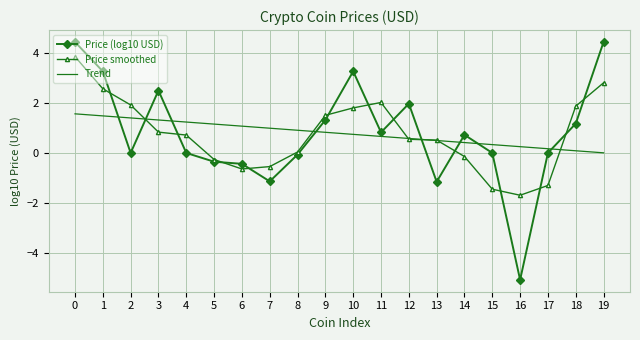

What is the maximum value shown in the chart?

4.4